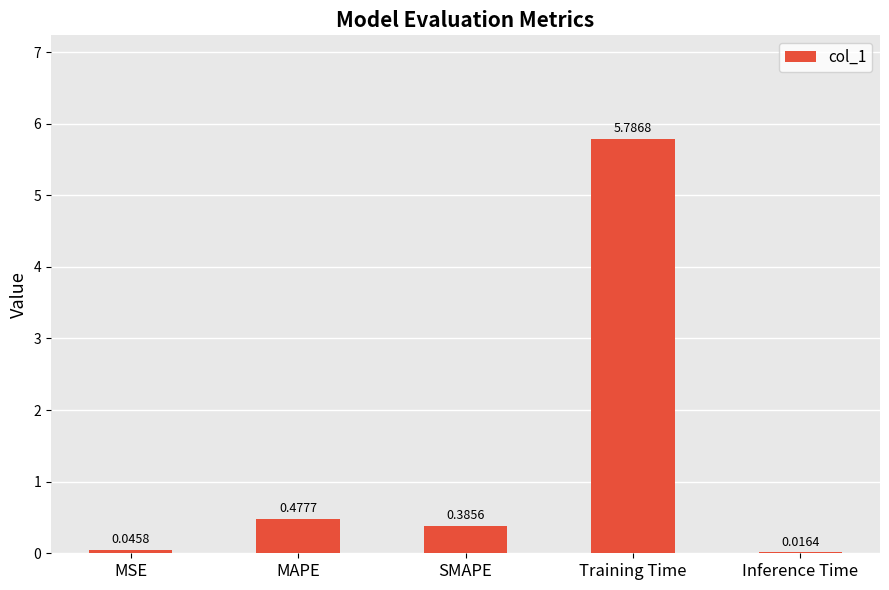

True or false: the data shows 9.2 at Training Time.

False